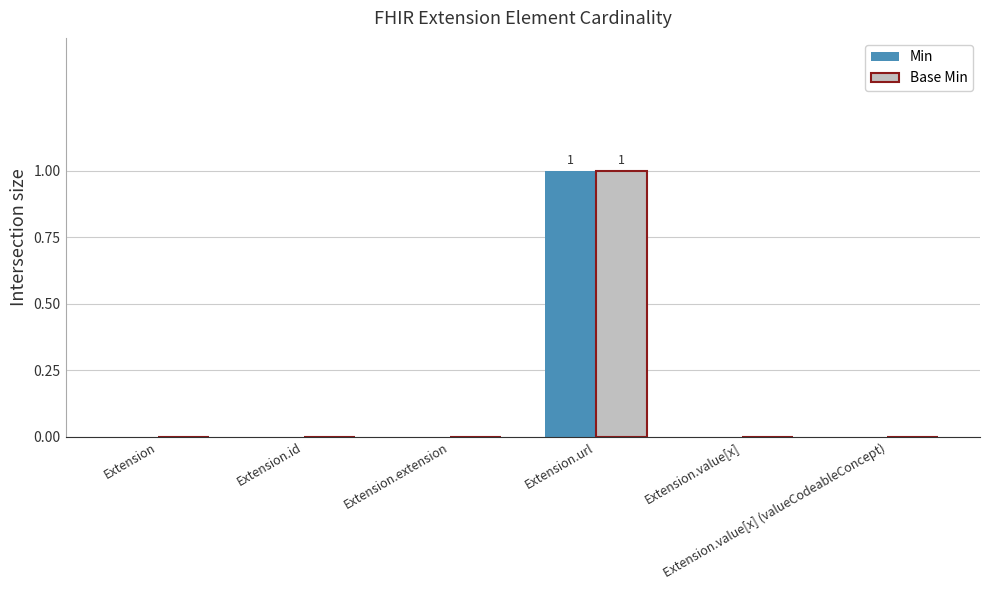

How many groups of bars are there?

6